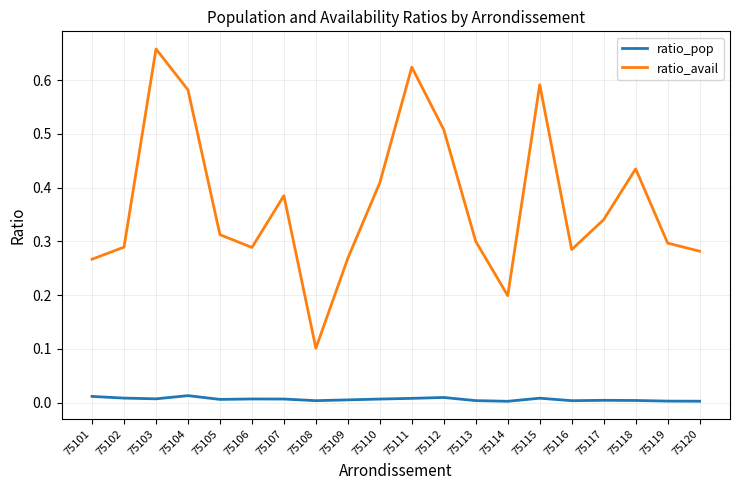

Is it true that ratio_pop equals 0.0 at 75101?

True